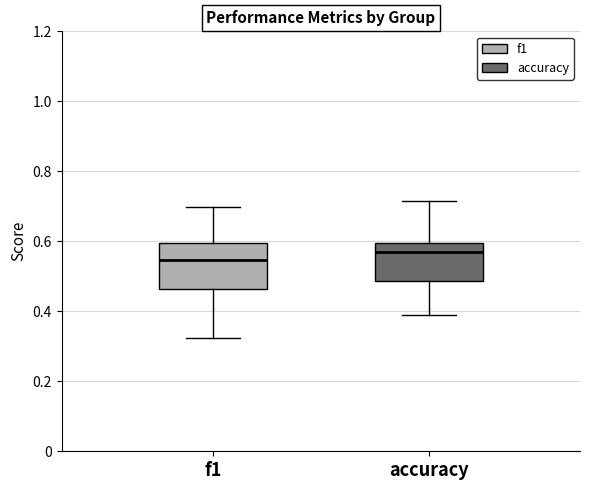

Reading left to right, transcribe this box plot: for each box, give where its median line is, the range the box spans, and where its two whiskers end, as read against the y-axis. The values are not printed on the chart, so give them approximately, as read against the axis.

f1: median 0.54, box 0.46 to 0.60, whiskers 0.32 to 0.70
accuracy: median 0.56, box 0.48 to 0.60, whiskers 0.38 to 0.72